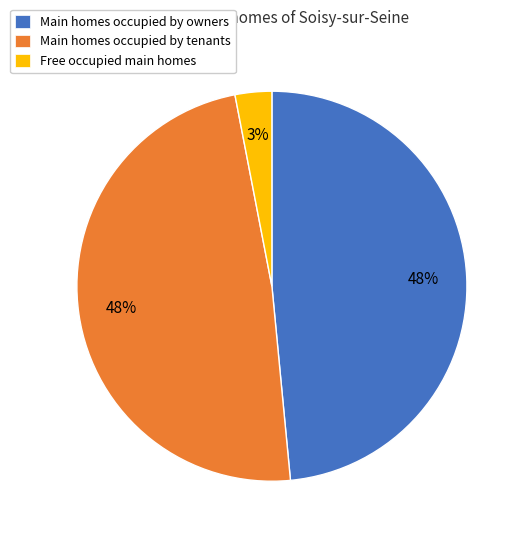

How many slices are in this pie chart?

3